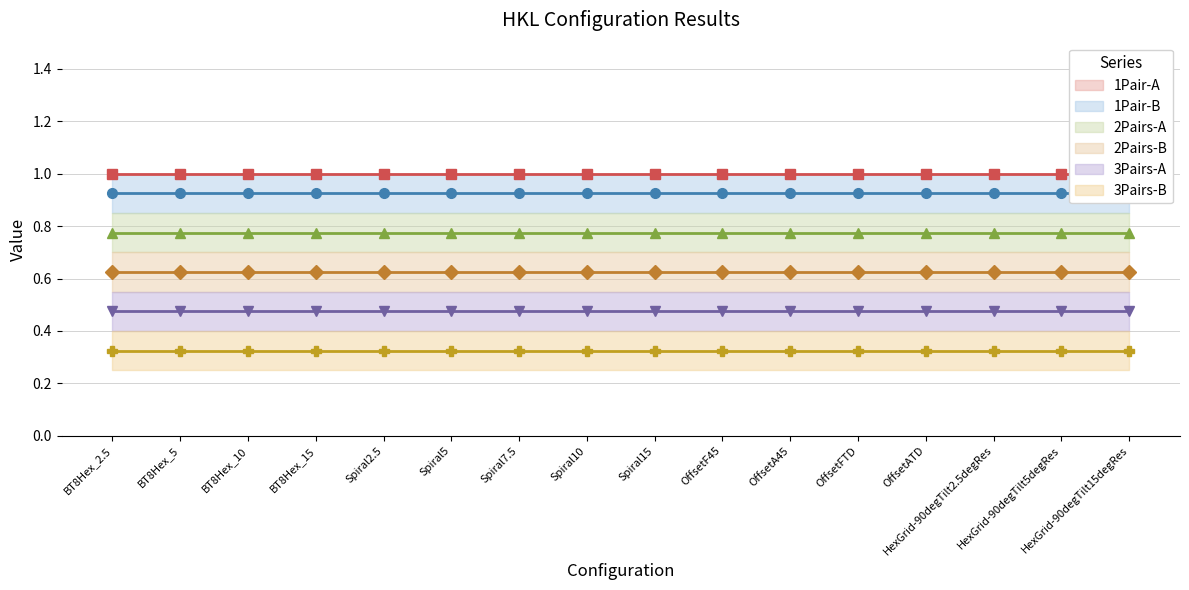

What is the smallest value displayed?

0.3